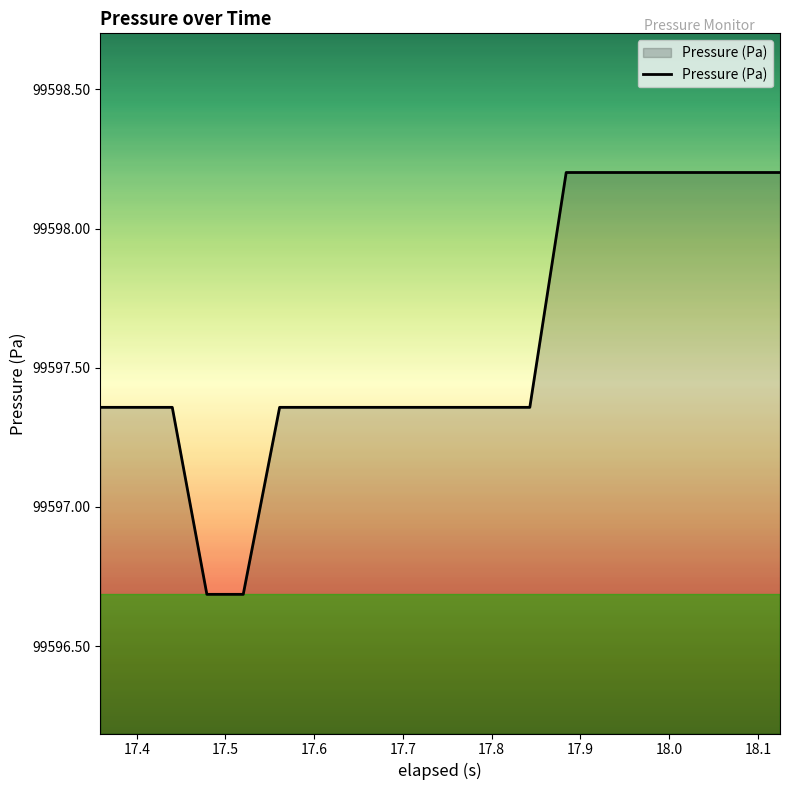

What is the maximum value shown in the chart?

99598.2